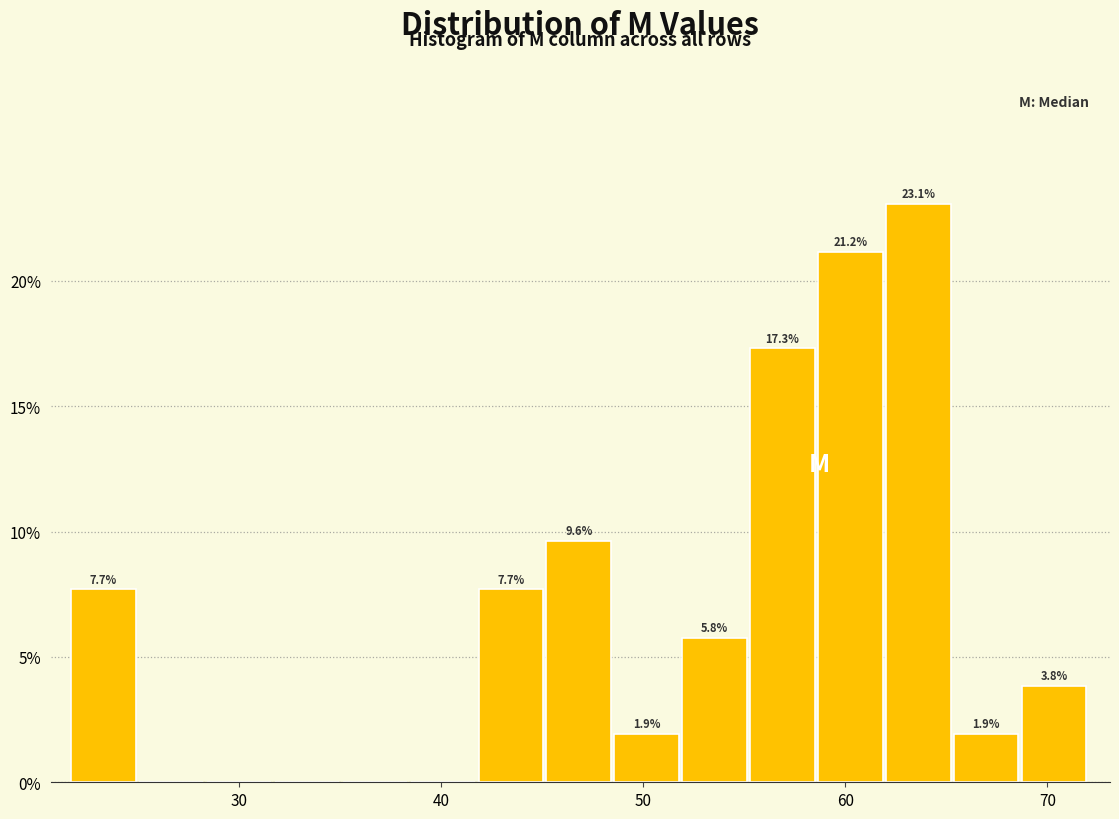

Around what value on the x-axis is the tallest bar? Give the approximate position of its centre, as read against the axis.

64